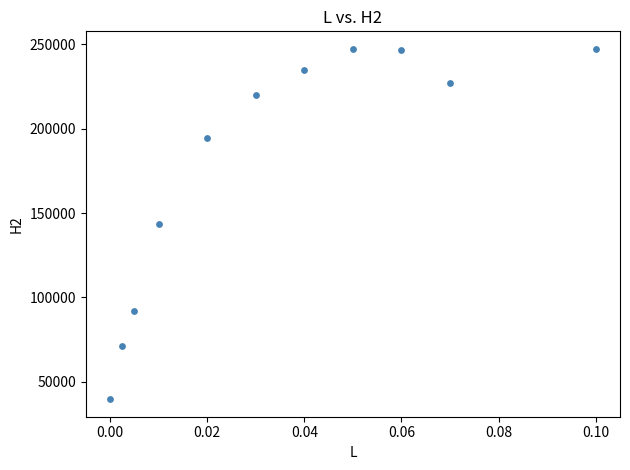

What is the range of Y values (max minus min)?

207745.0